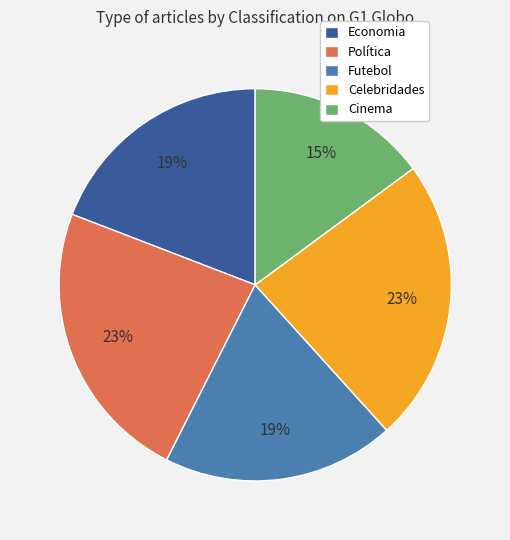

To the nearest percent, what is the average slice percentage?

20%